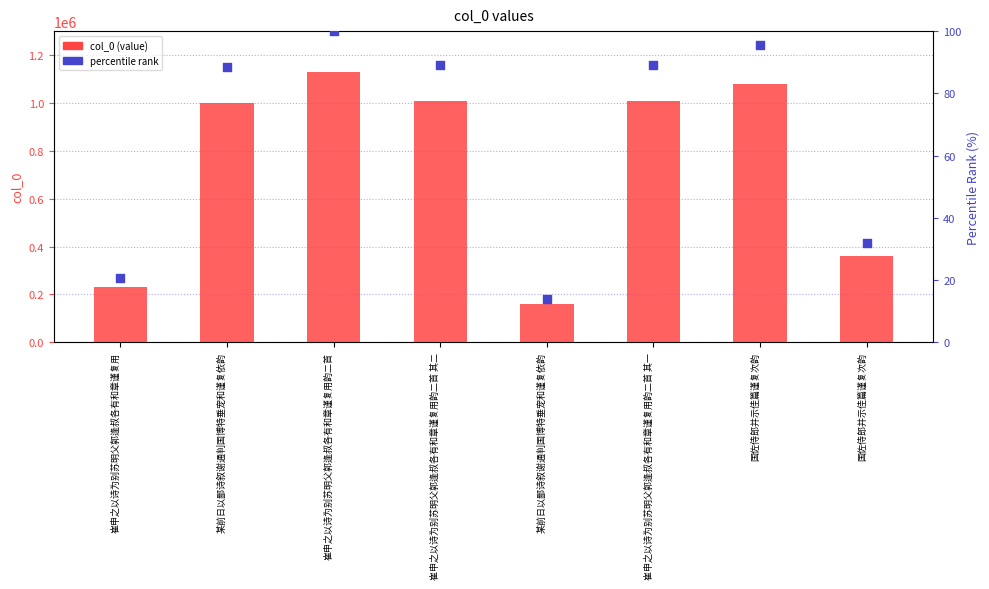

At which category is the sum across all series the highest?

崔申之以诗为别苏明父郭逢叔各有和章谨复用韵二首